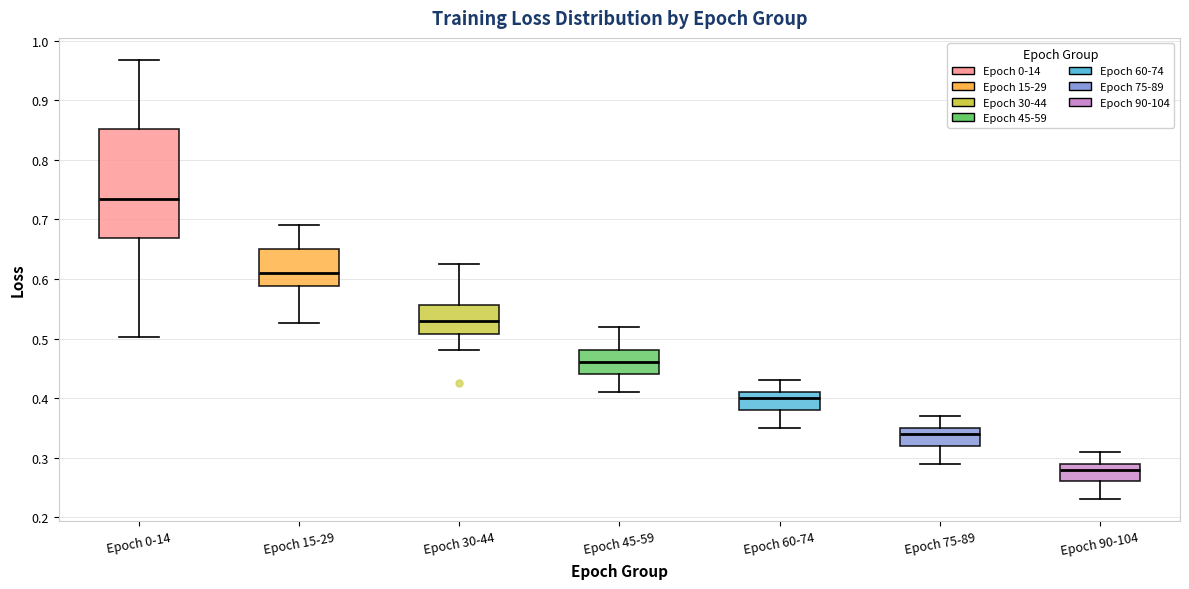

Where does the median line of the box for Epoch 60-74 sit on the y-axis? The values are not printed on the chart, so give them approximately, as read against the axis.

0.40